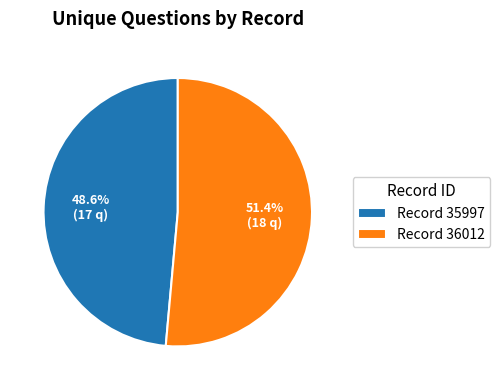

Which category has the smallest portion of the pie?

Record 35997